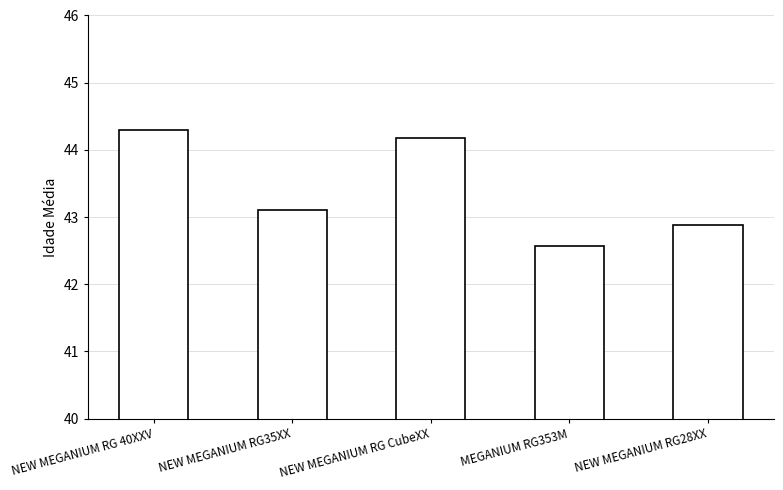

Does the chart contain stacked bars?

No